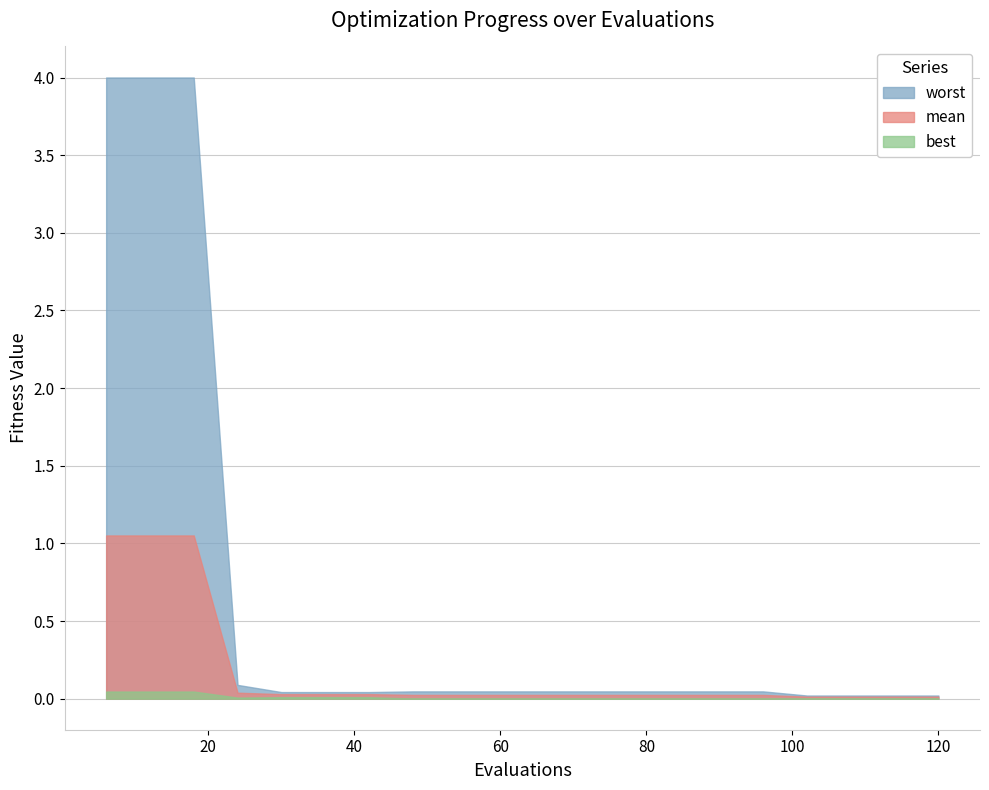

List the series in order of their peak value, highest first.

worst, mean, best